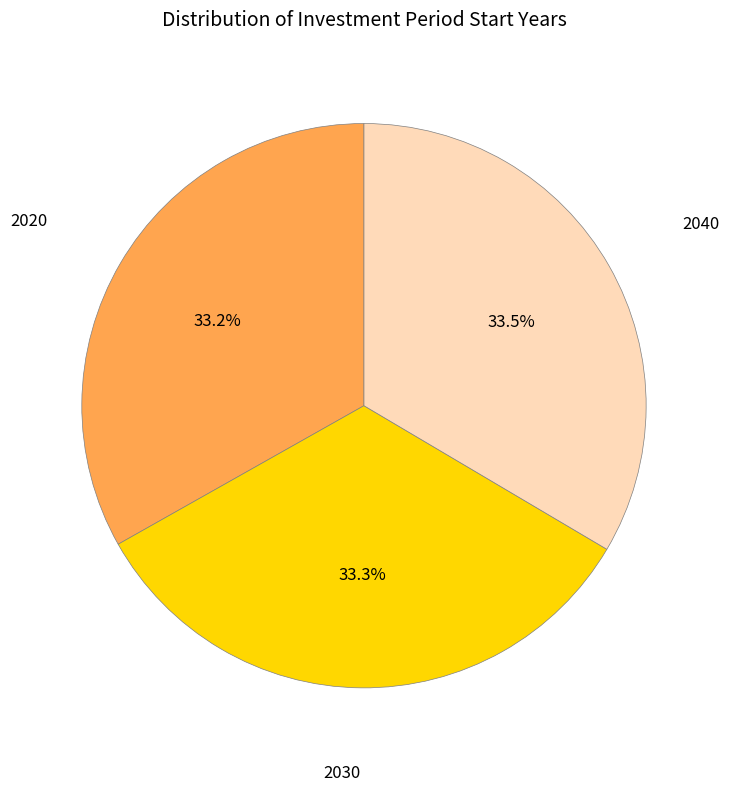

Is there a majority slice in this chart?

No